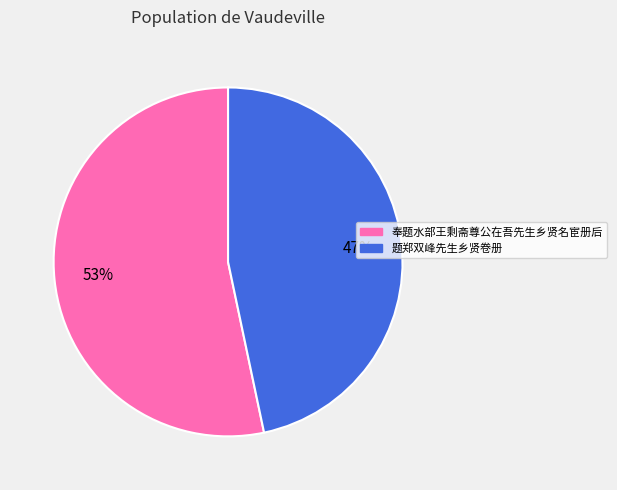

The 奉题水部王剩斋尊公在吾先生乡贤名宦册后 slice represents 53% of the pie. True or false?

True